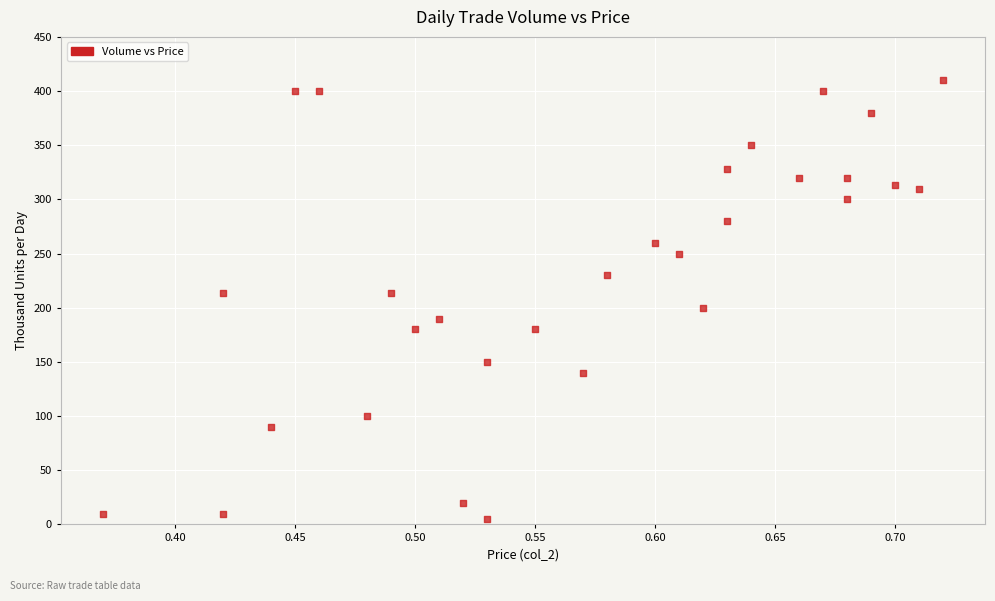

What is the range of Y values (max minus min)?

405